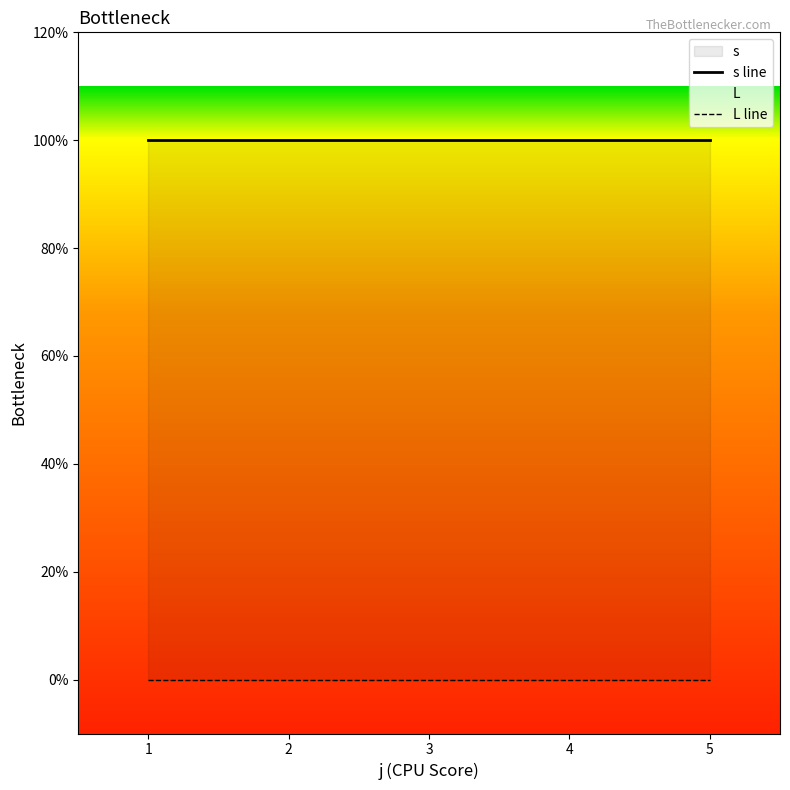

Which series changed the most between 1 and 5?

s